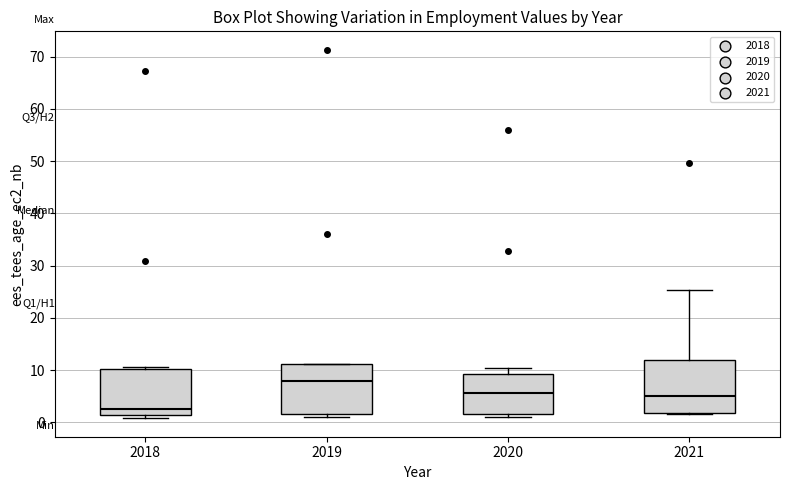

Reading left to right, read every box against the y-axis: the position of its median line, the range the box covers, and the ends of its whiskers. The values are not printed on the chart, so give them approximately, as read against the axis.

2018: median 3, box 1 to 10, whiskers 1 (just below the box's lower edge) to 11
2019: median 8, box 1 to 11, whiskers 1 (just below the box's lower edge) to 11
2020: median 6, box 2 to 9, whiskers 1 to 10
2021: median 5, box 2 to 12, whiskers 1 to 25